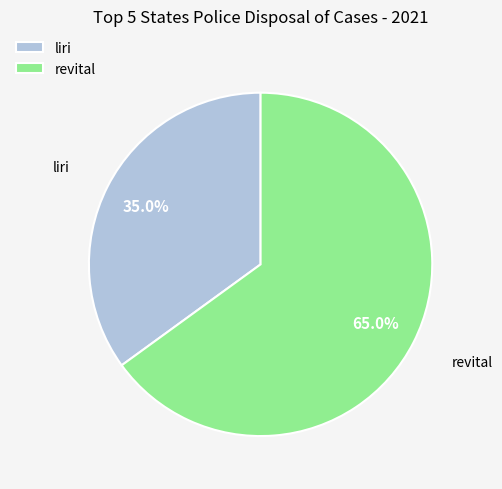

Which category accounts for the majority?

revital